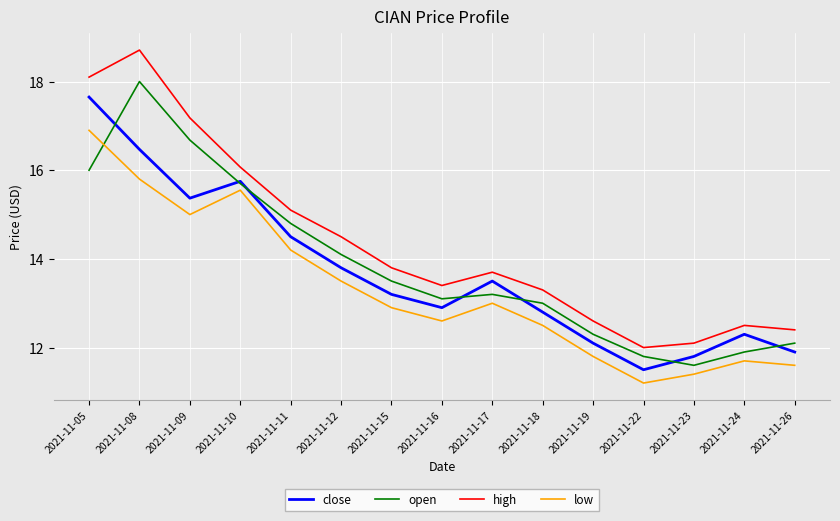

At 2021-11-09, list the series in order from smallest to largest.

low, close, open, high